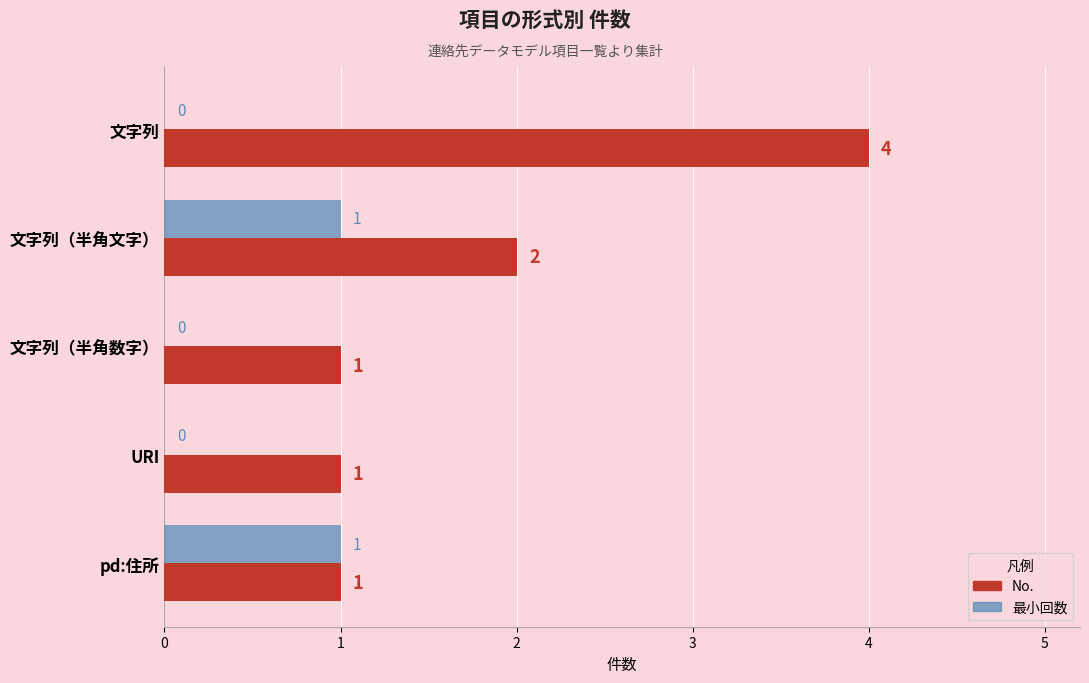

True or false: 最小回数 has a value of -1 at 文字列.

False